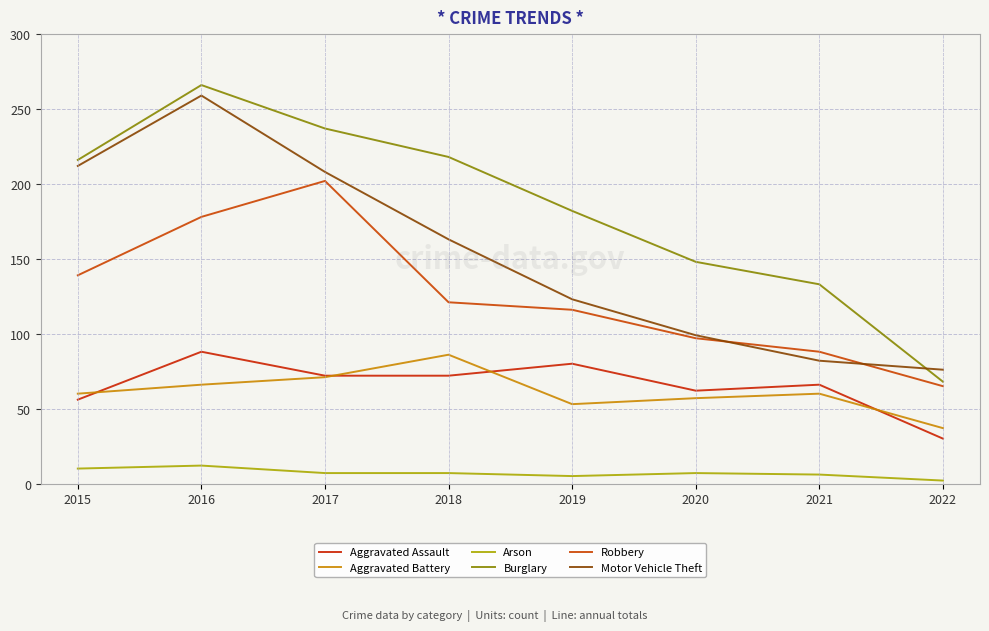

What are all the series names shown in the legend?

Aggravated Assault, Aggravated Battery, Arson, Burglary, Robbery, Motor Vehicle Theft